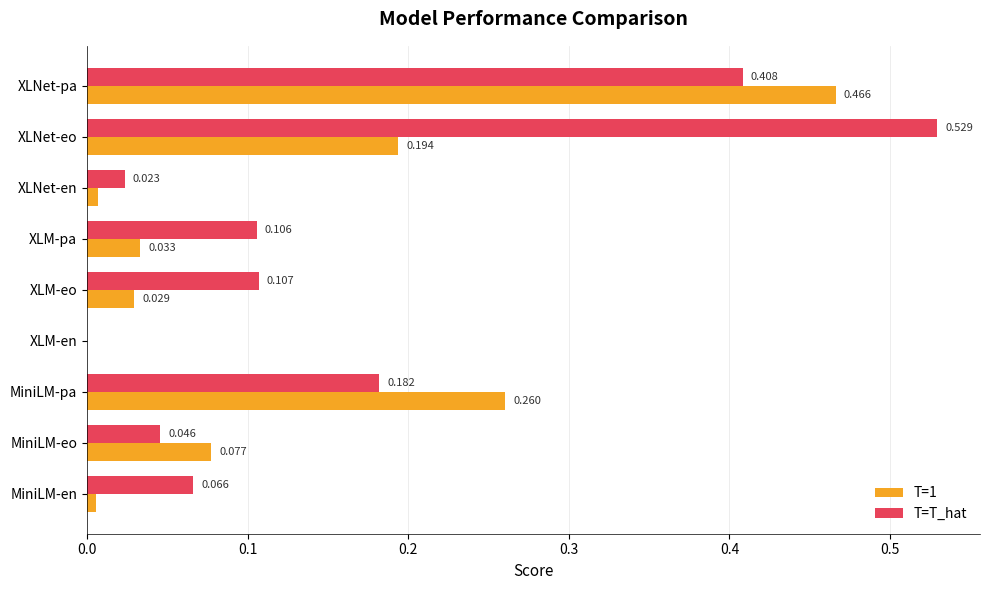

Which series has the largest total across all categories?

T=T_hat